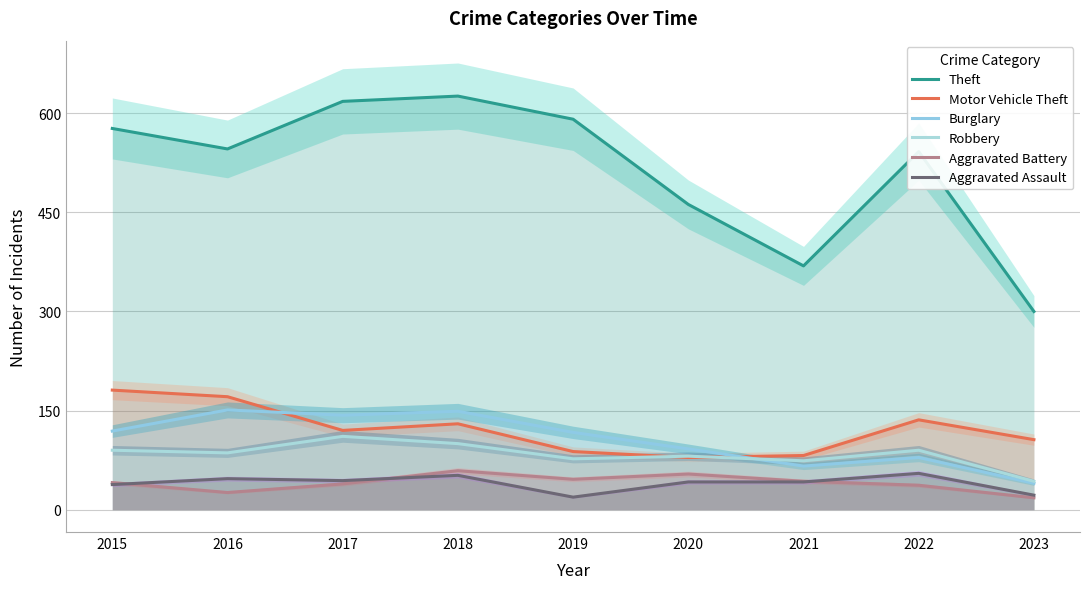

How many data points in Aggravated Assault are less than 42?

3